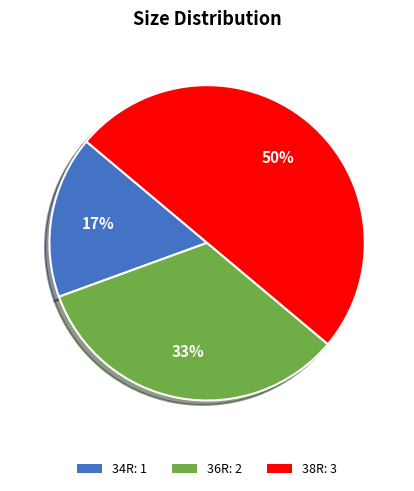

True or false: 34R: 1 accounts for 2% of the total.

False